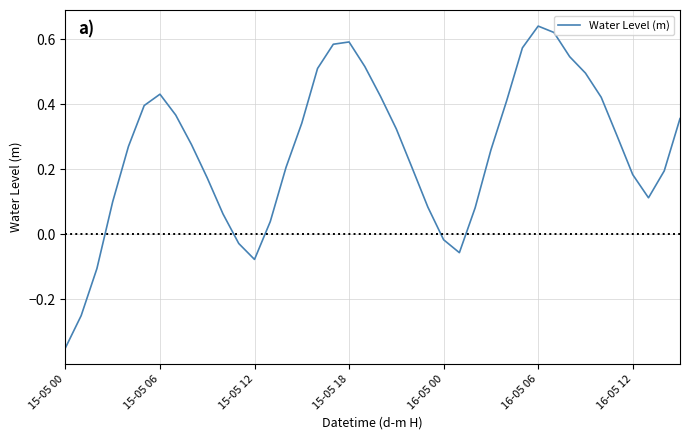

What is the difference between the maximum and minimum values?

1.0